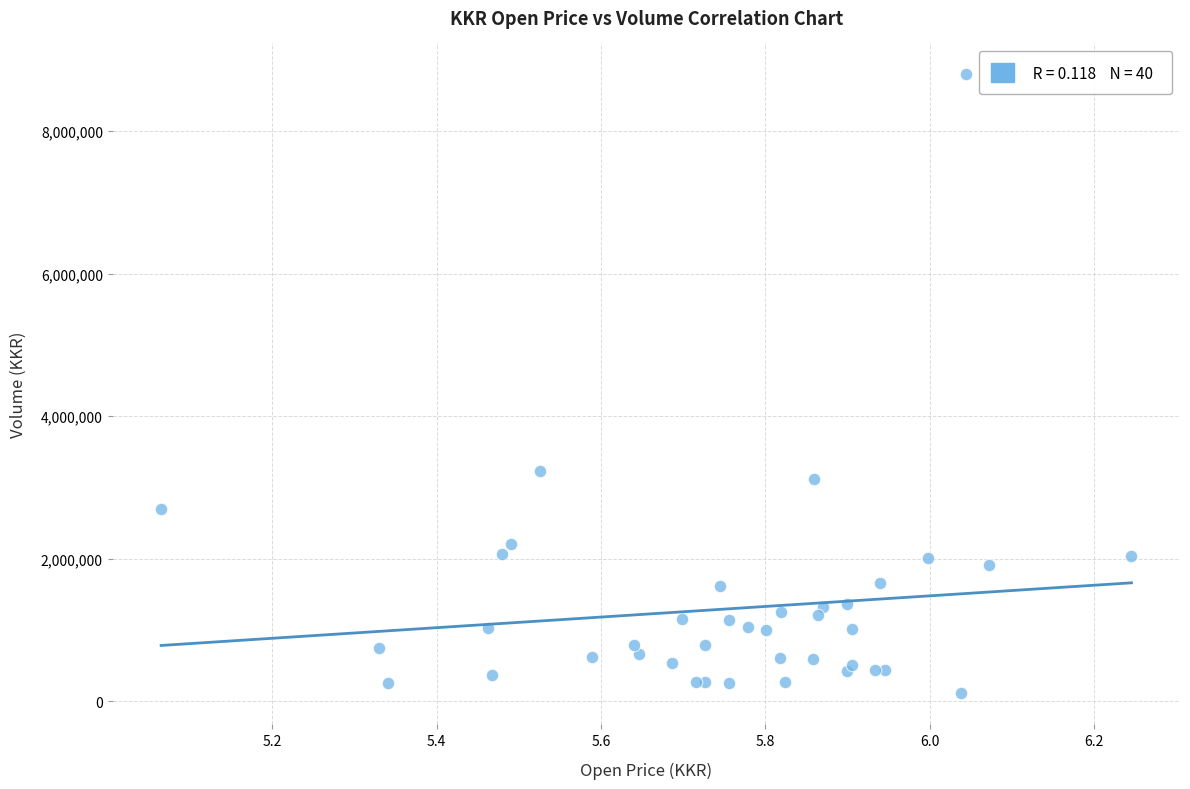

What Y value in the scatter plot is closest to 4453600?

3230900